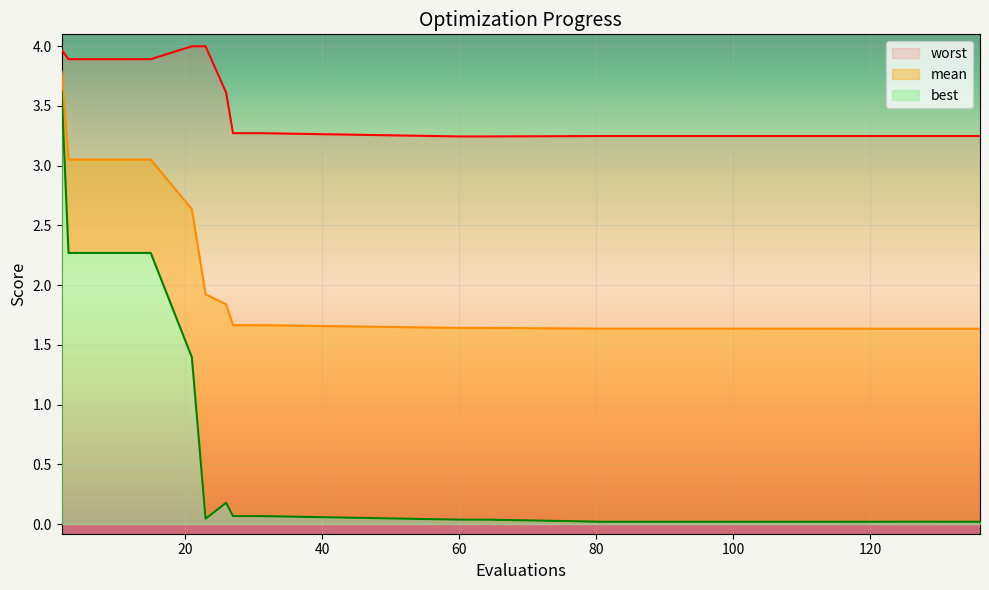

What is the difference between the worst values at 120 and 23?

0.8